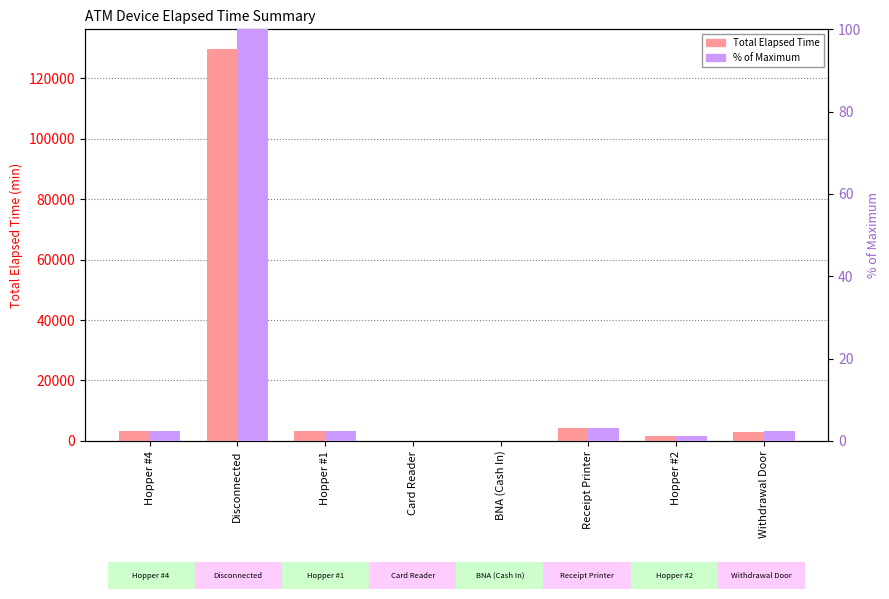

At which category does the chart reach its minimum across all series?

Card Reader